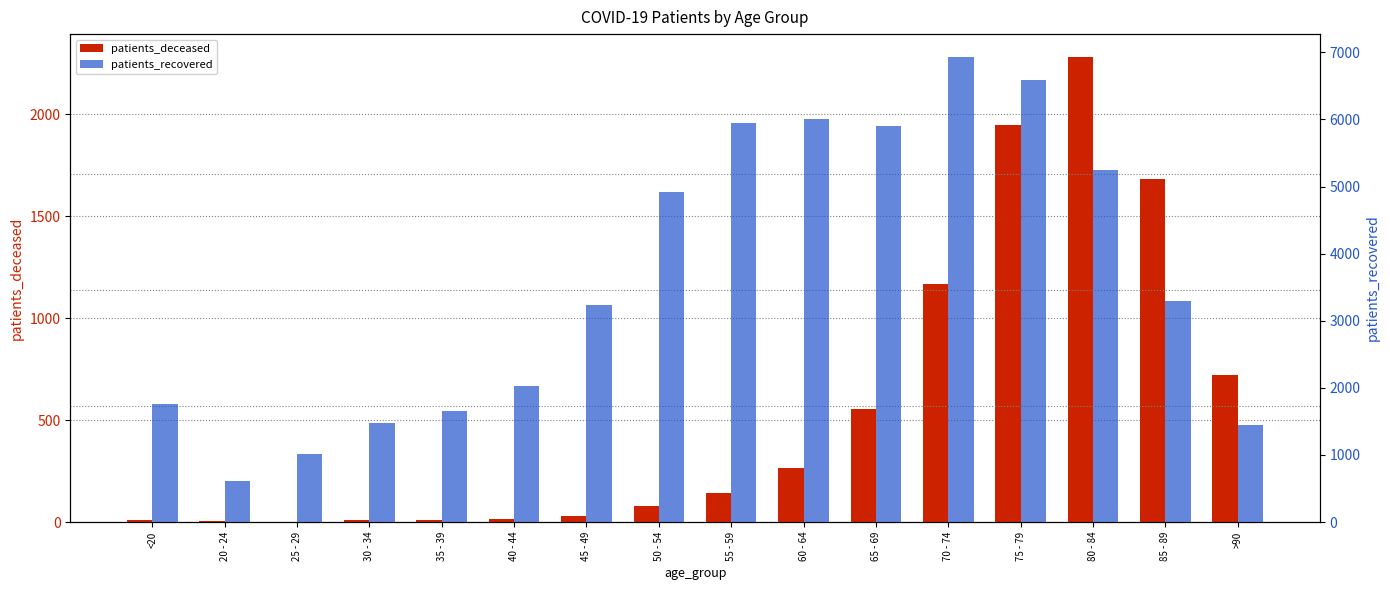

How many data points in patients_recovered are above 3289?

7